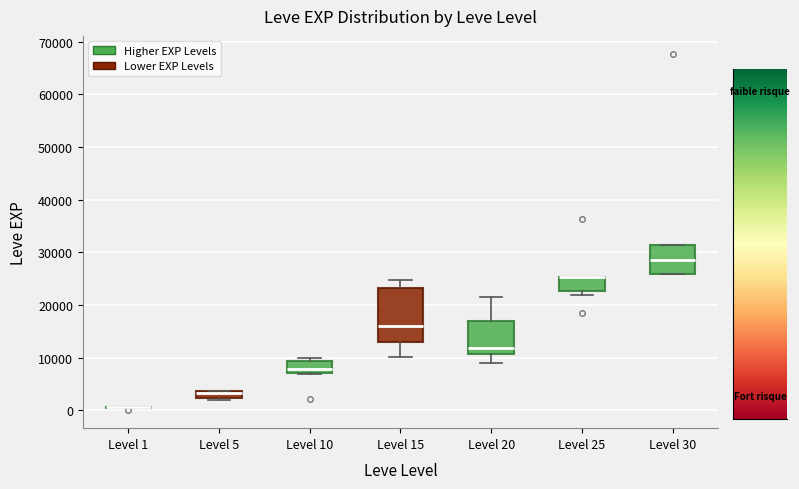

Which box is the tallest, from its lower edge to its upper edge?

Level 15